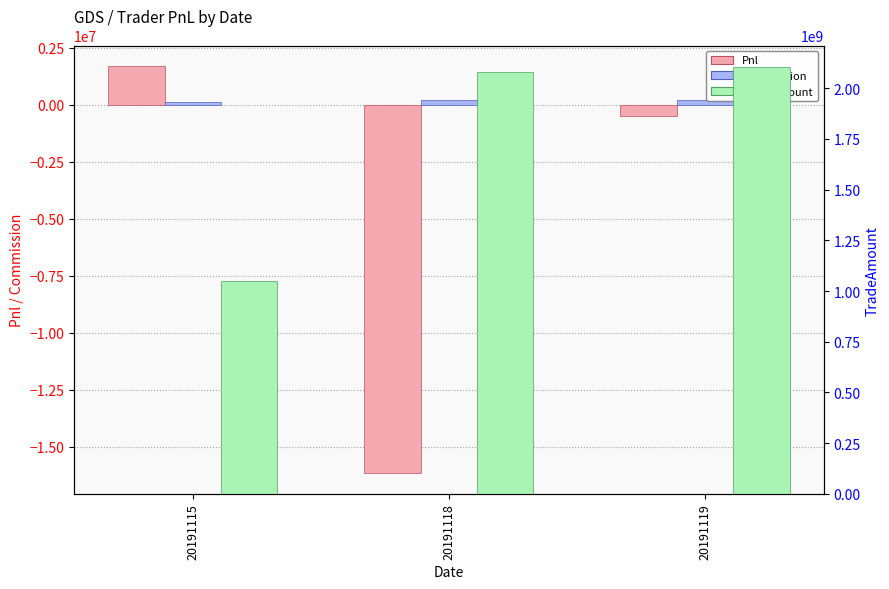

Is it true that Pnl equals -16164049.5 at 20191118?

True